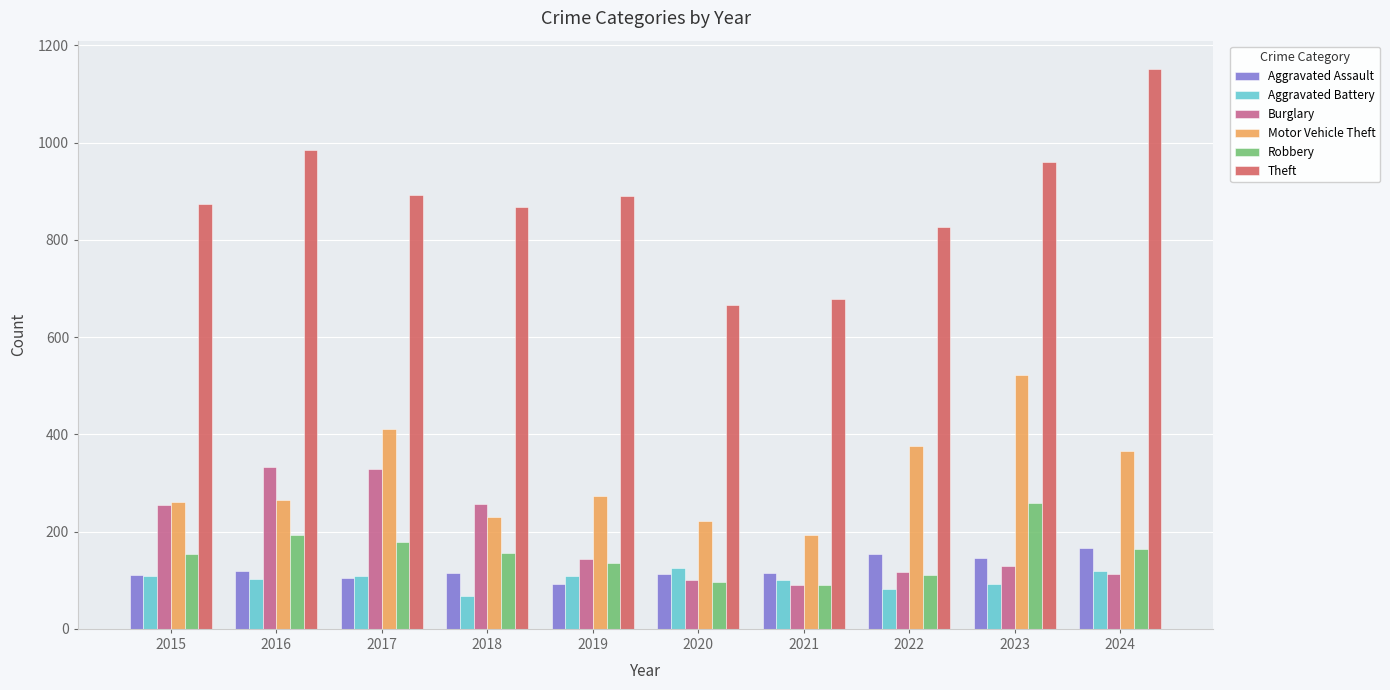

What is the minimum value shown in the chart?

67